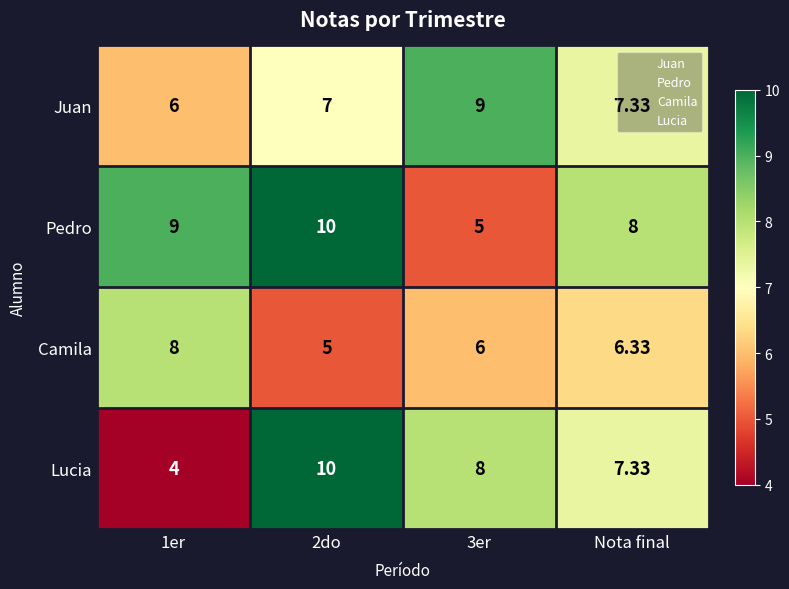

Is the value of Camila at 1er greater than the value of Pedro at 3er?

Yes